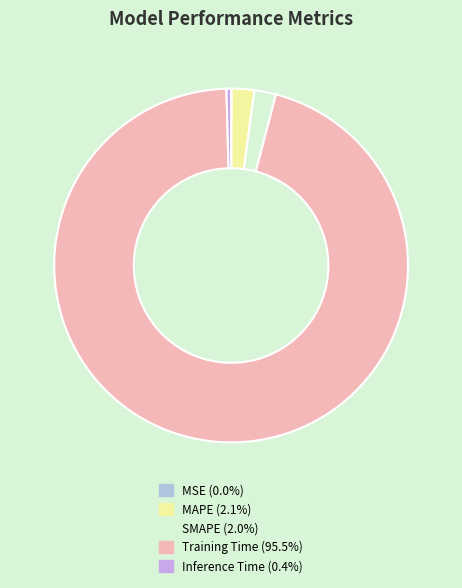

To the nearest percent, what is the combined percentage of SMAPE and Inference Time?

2%